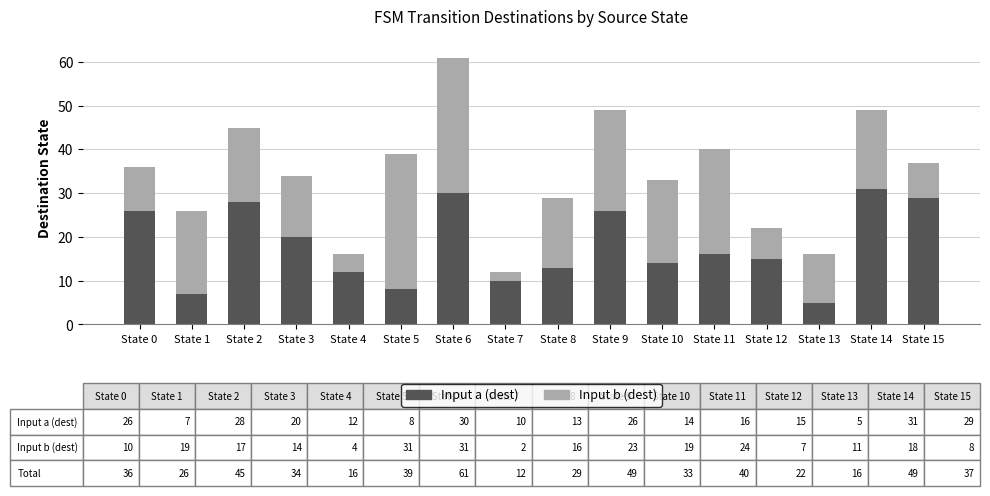

What is the maximum value for Input a (dest)?

31